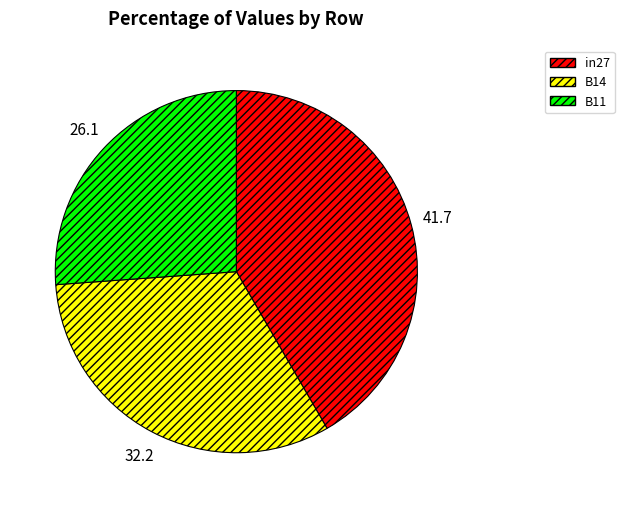

Rank the categories by value from highest to lowest.

in27, B14, B11